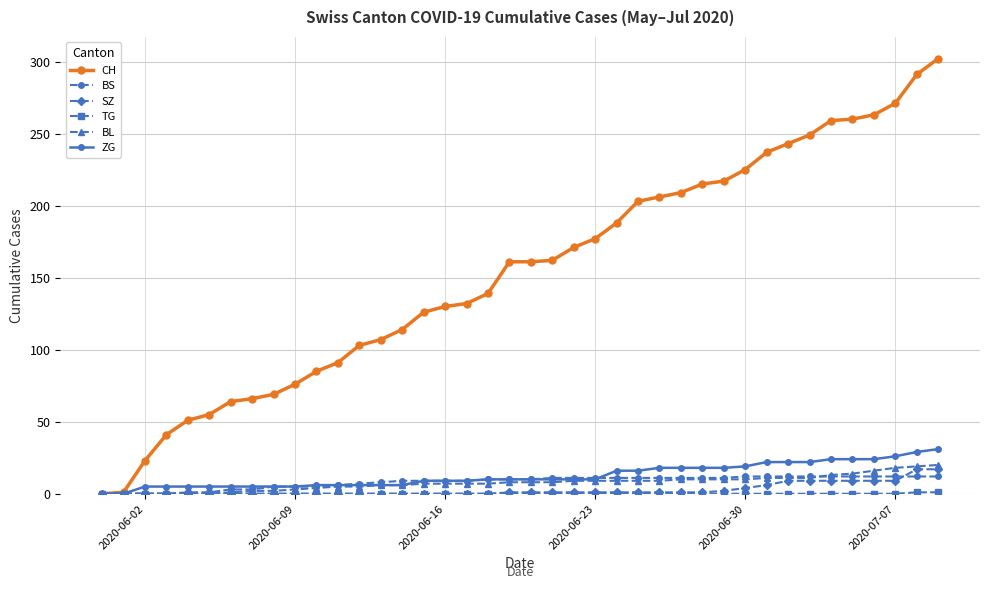

Which series has the largest total across all categories?

CH